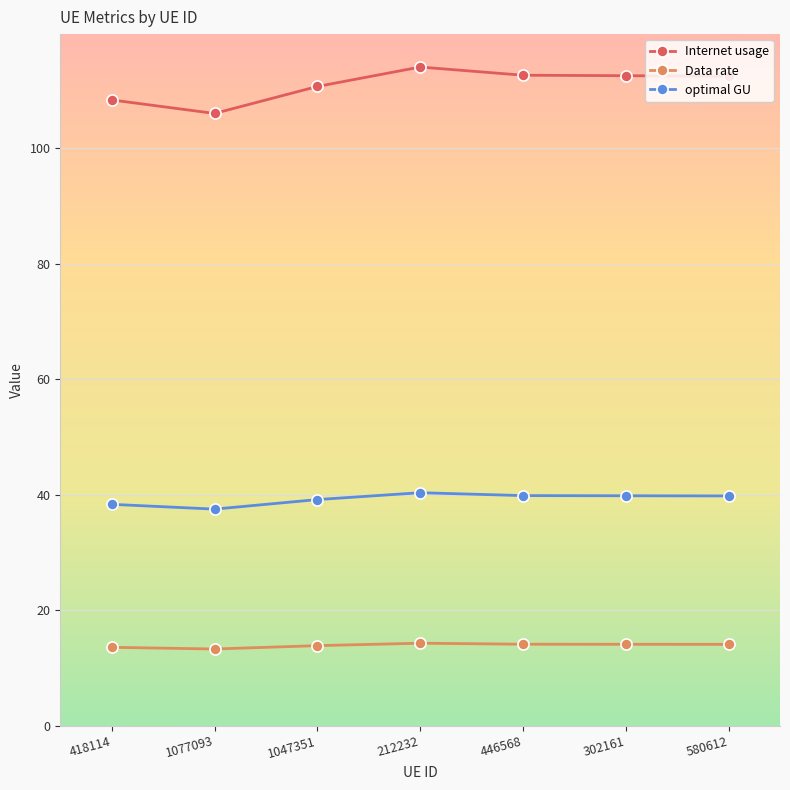

What are all the series names shown in the legend?

Internet usage, Data rate, optimal GU